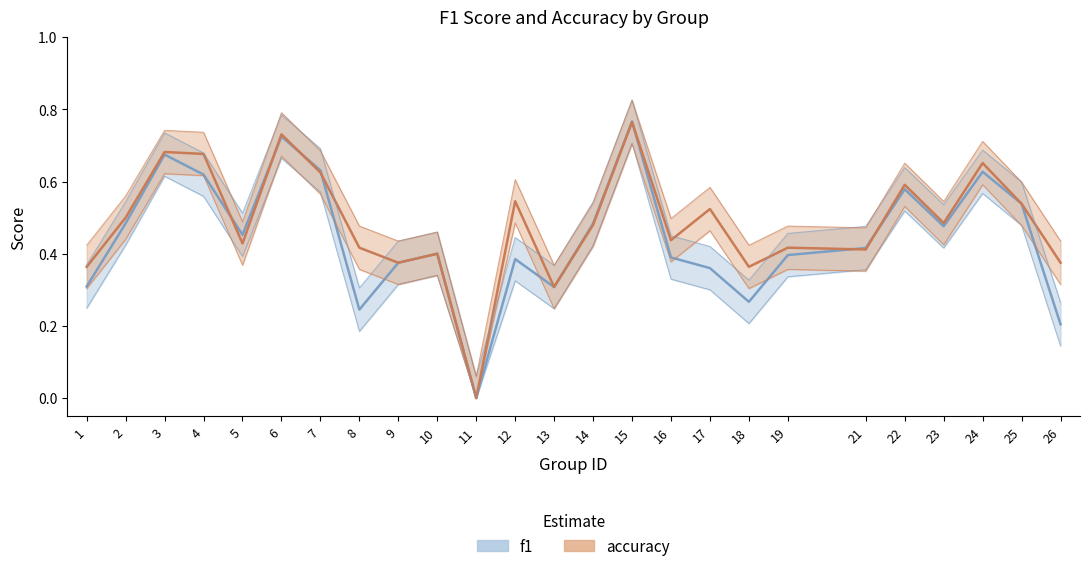

Which series has the largest range (max minus min)?

f1